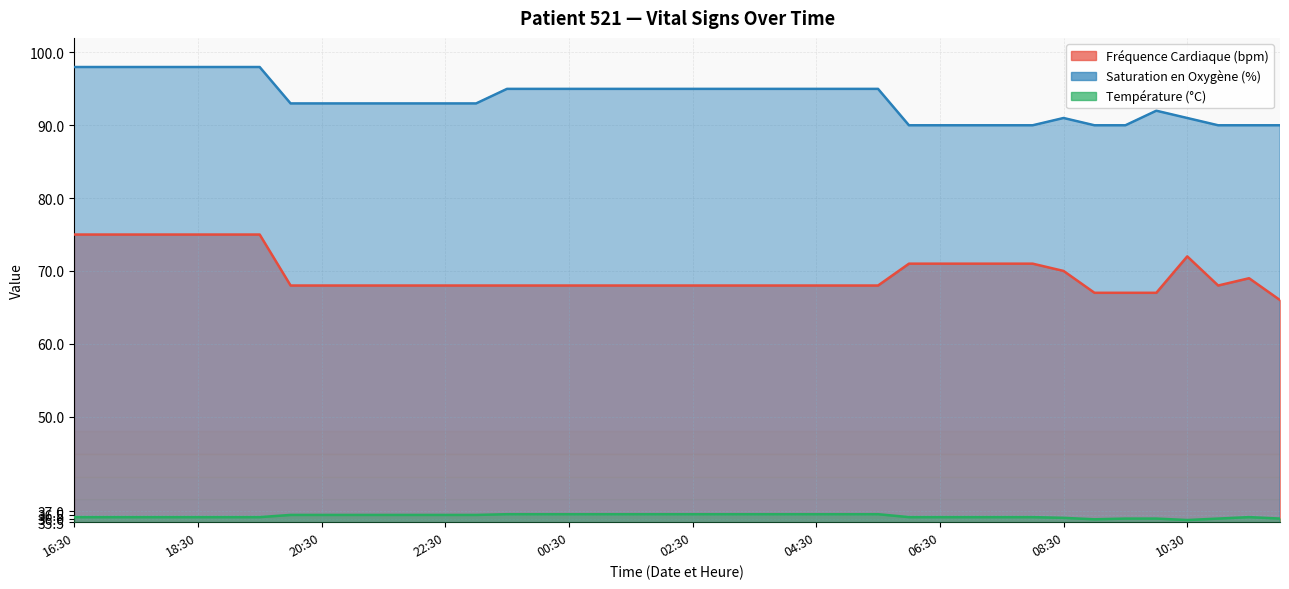

Between 07:30 and 11:30, which series saw the biggest shift?

Fréquence Cardiaque (bpm)